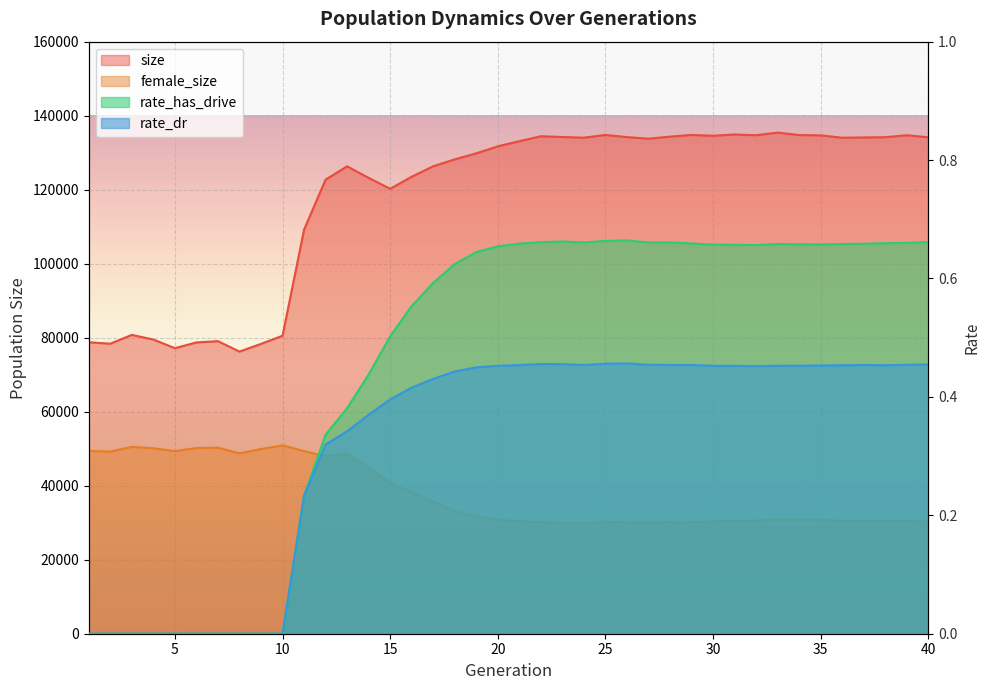

True or false: size and rate_has_drive cross at least once.

False